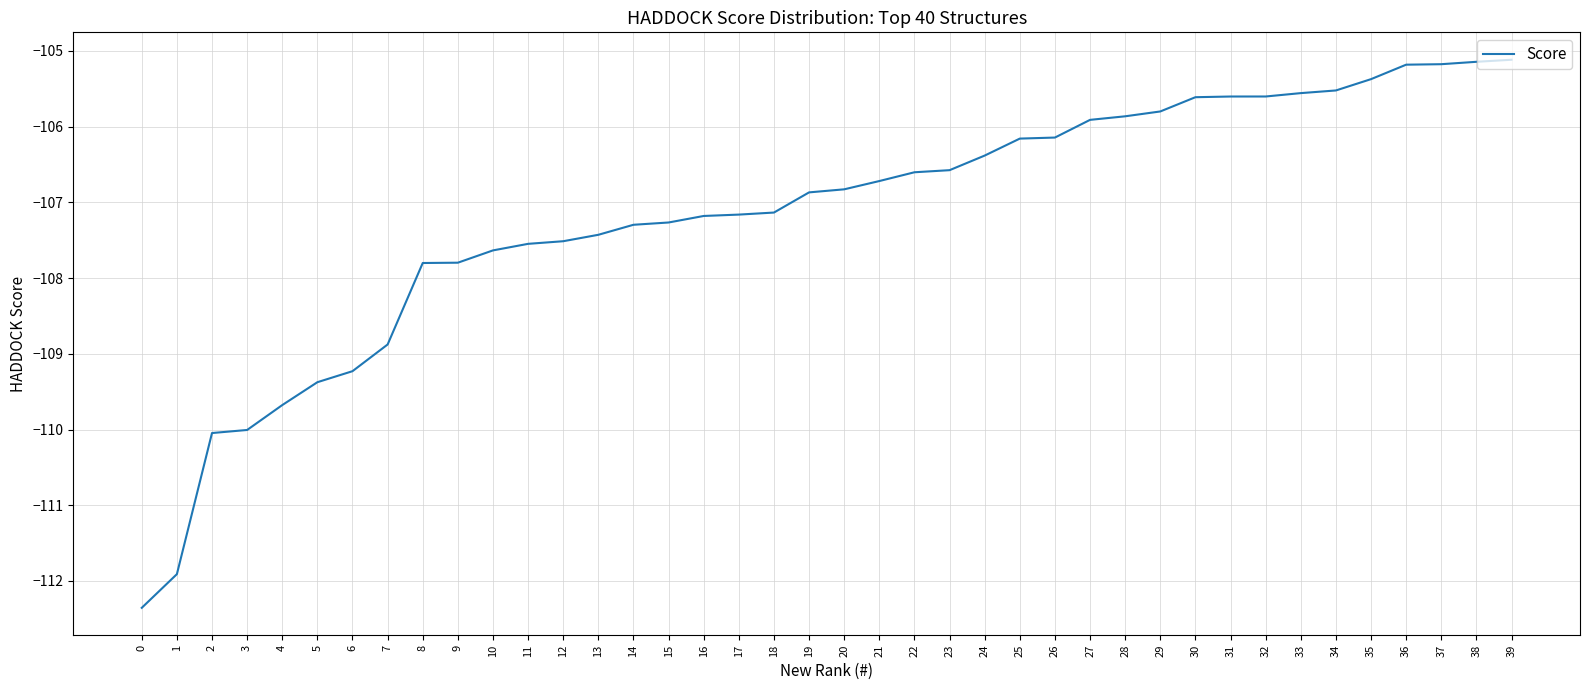

Does the chart display data point markers on the line(s)?

No